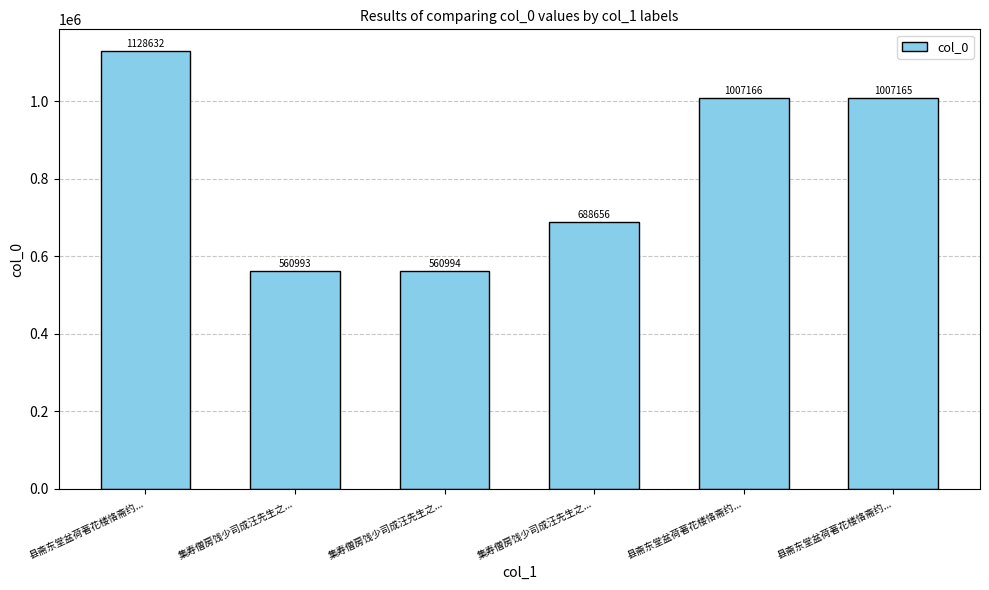

How many data points are less than 1007165?

3